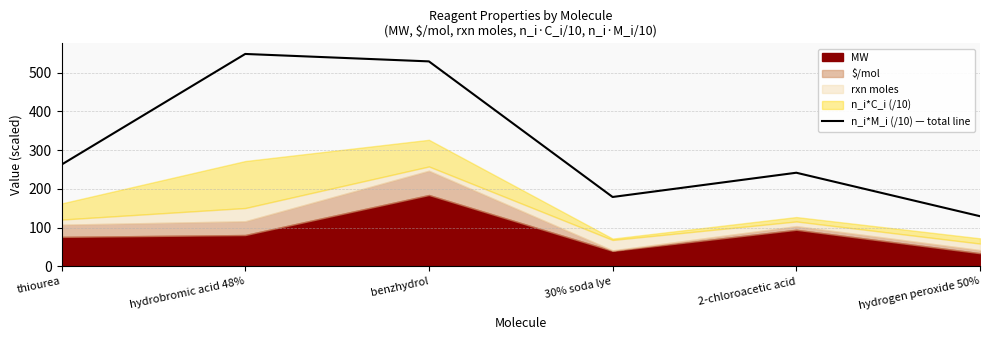

Reading right to left, what are all the values shown in this chart?

129.5	241.7	179.1	529.1	548.2	262.6